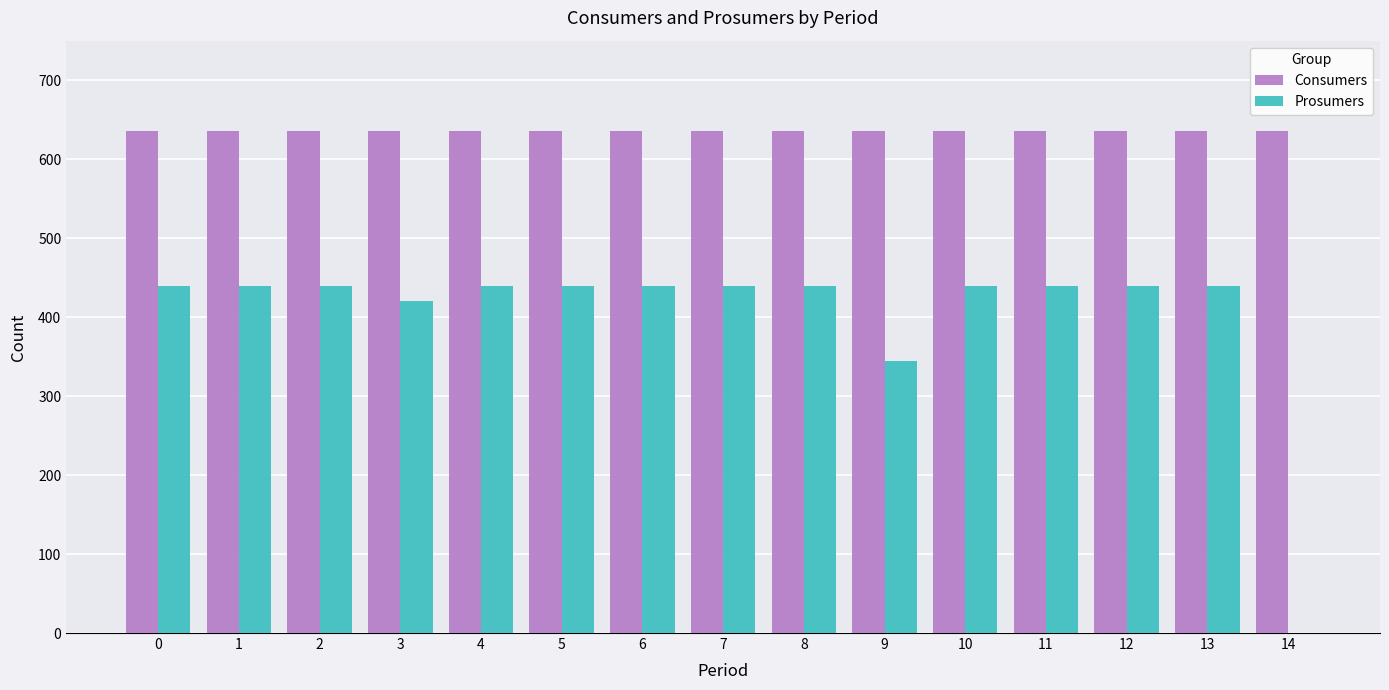

Is the value of Prosumers at 0 greater than the value of Consumers at 1?

No